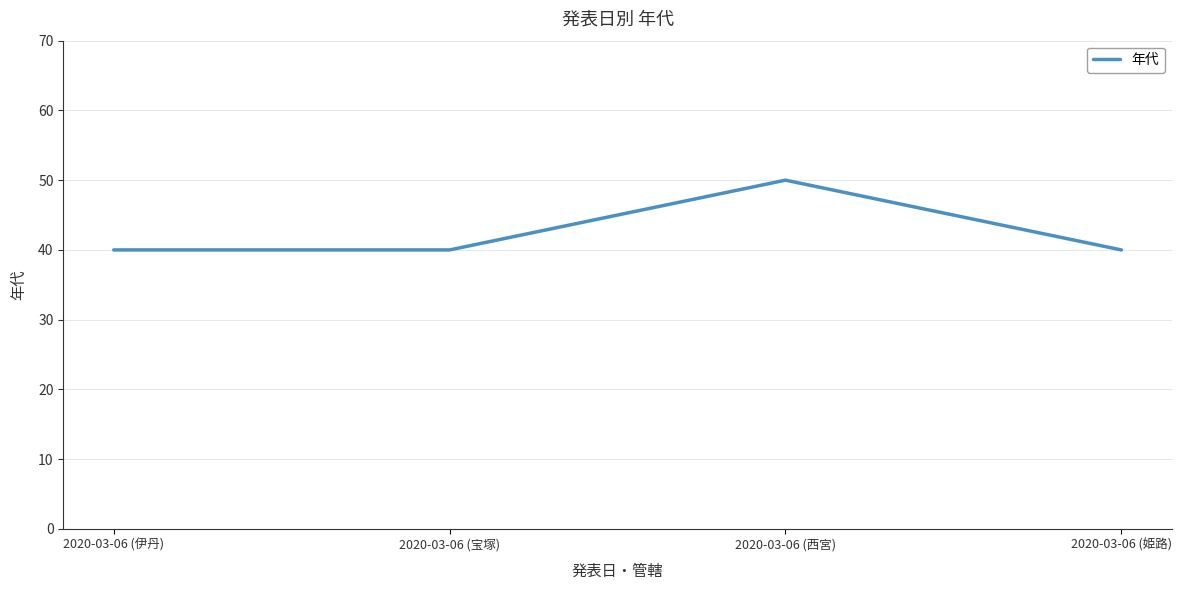

Reading left to right, extract all data points from this chart.

2020-03-06 (伊丹)=40	2020-03-06 (宝塚)=40	2020-03-06 (西宮)=50	2020-03-06 (姫路)=40